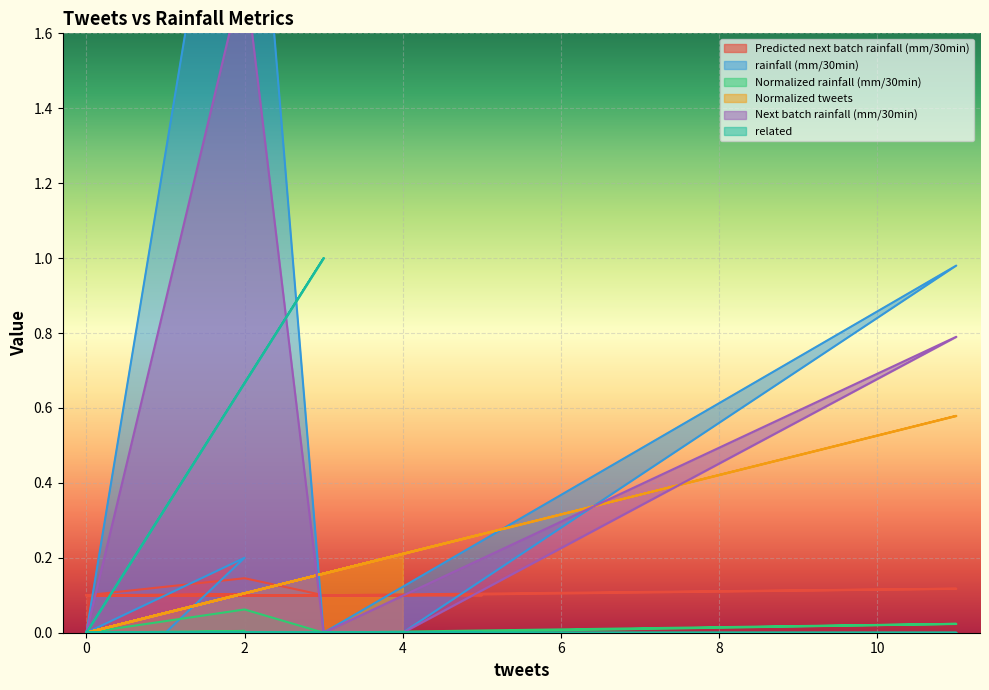

What is the maximum value shown in the chart?

2.6